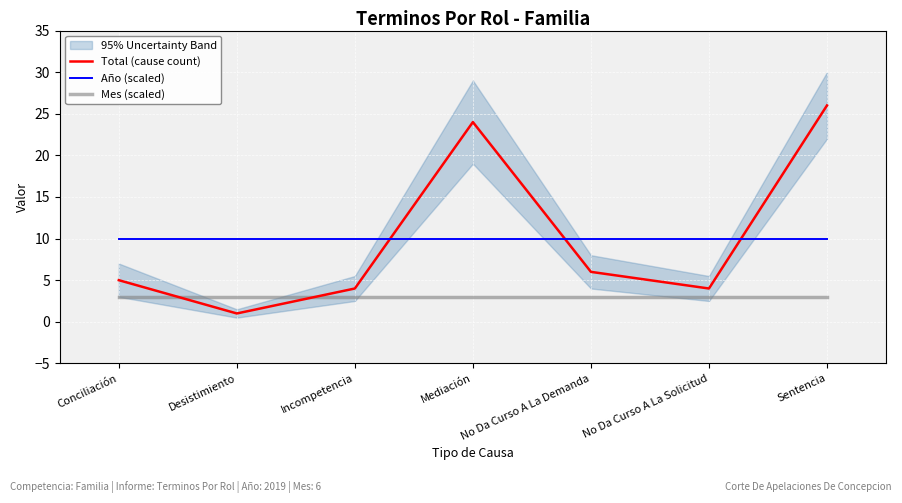

Reading right to left, list all the values displayed in this chart.

Total (cause count): Sentencia=26	No Da Curso A La Solicitud=4	No Da Curso A La Demanda=6	Mediación=24	Incompetencia=4	Desistimiento=1	Conciliación=5
Año (scaled): Sentencia=10	No Da Curso A La Solicitud=10	No Da Curso A La Demanda=10	Mediación=10	Incompetencia=10	Desistimiento=10	Conciliación=10
Mes (scaled): Sentencia=3	No Da Curso A La Solicitud=3	No Da Curso A La Demanda=3	Mediación=3	Incompetencia=3	Desistimiento=3	Conciliación=3